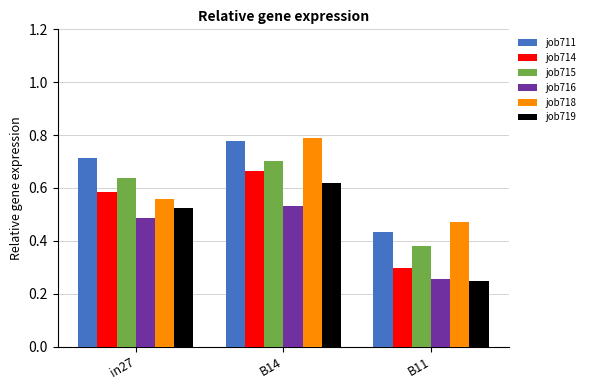

At which category is the sum across all series the highest?

B14